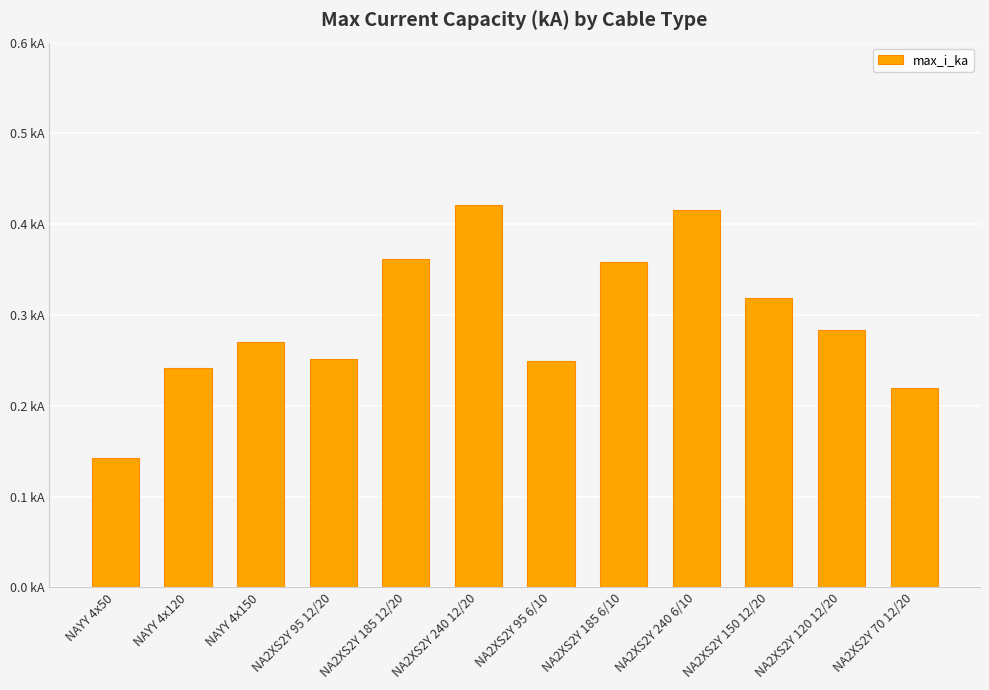

Does the chart contain any negative values?

No